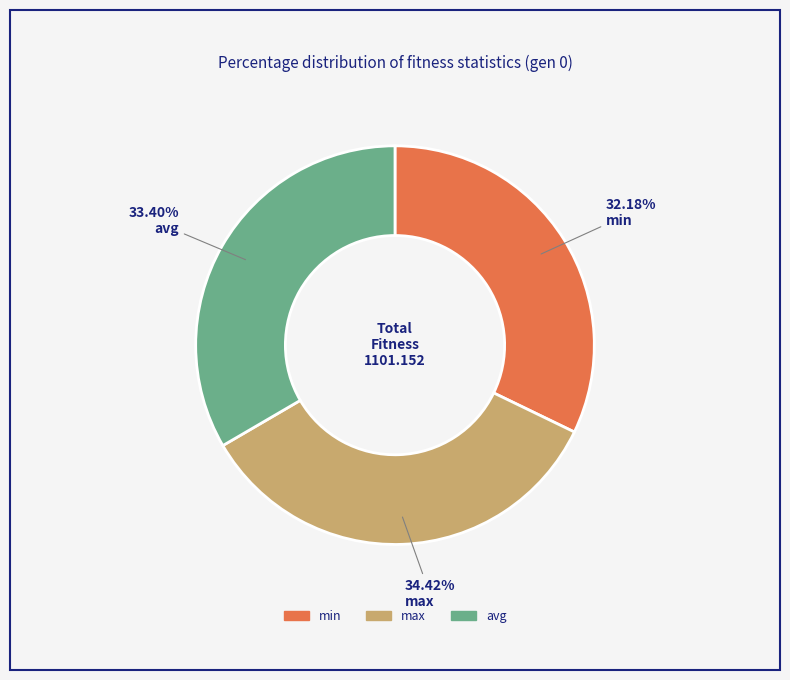

What percentage do min and max together represent?

66.6%